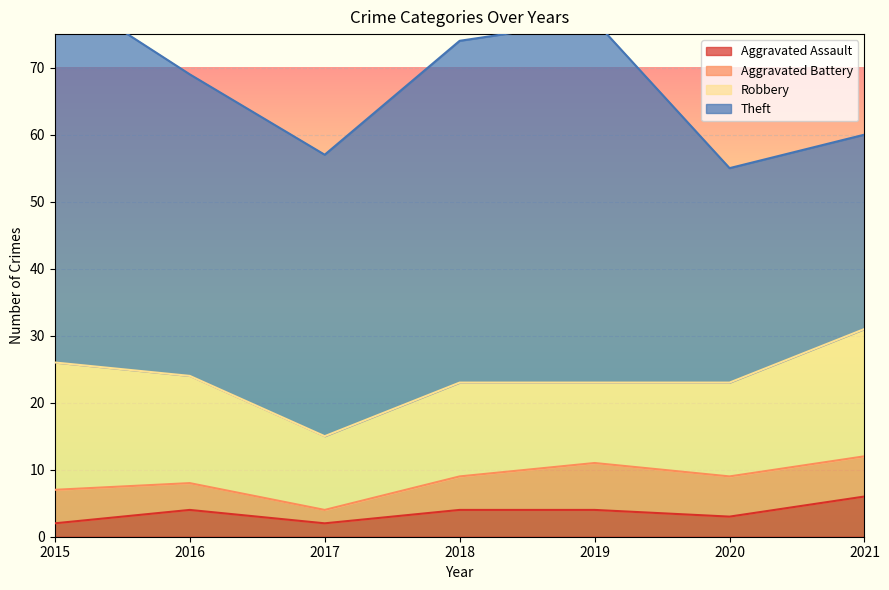

What is the spread (max minus min) of values at 2018?

47